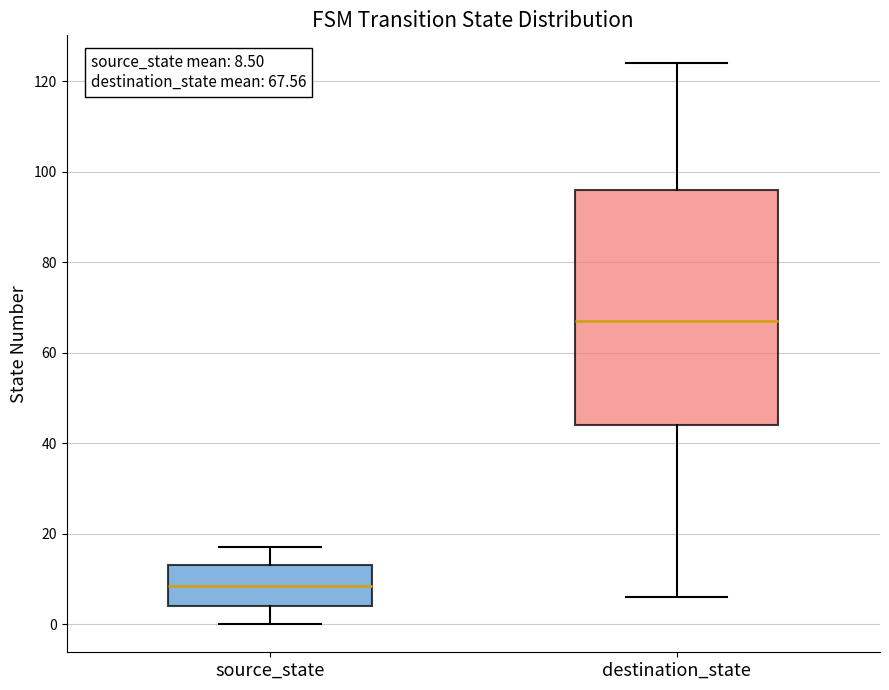

Which box has the highest median line?

destination_state